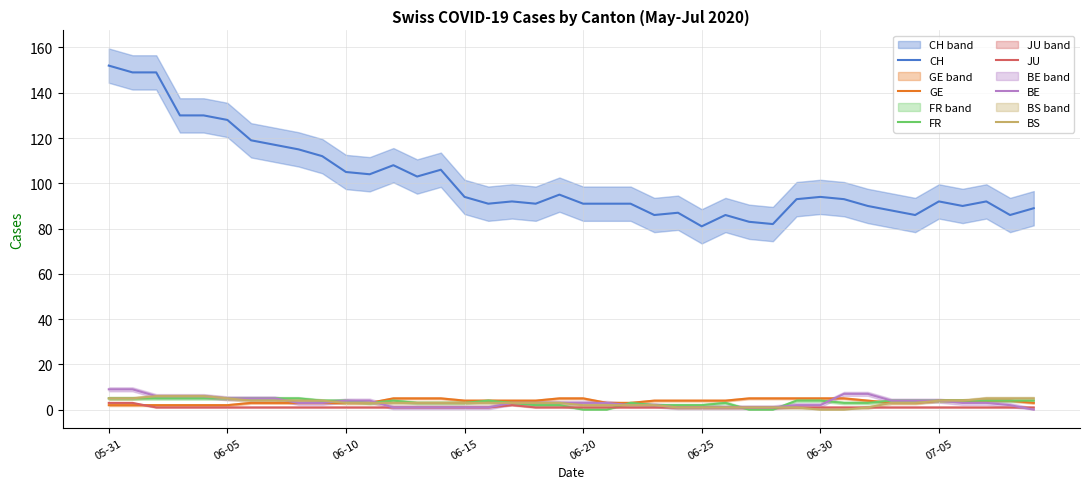

Rank the series at 8 from highest to lowest value.

CH, FR, BS, GE, BE, JU